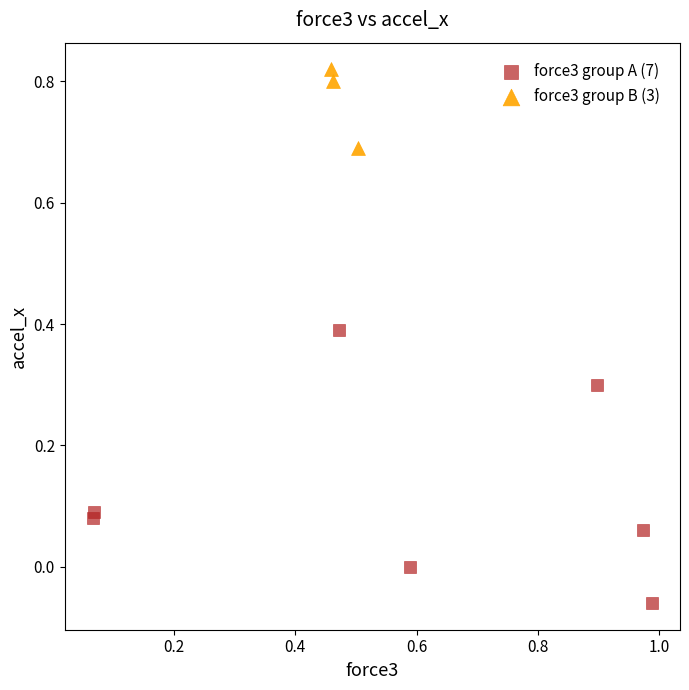

What are all the series names shown in the legend?

force3 group A (7), force3 group B (3)